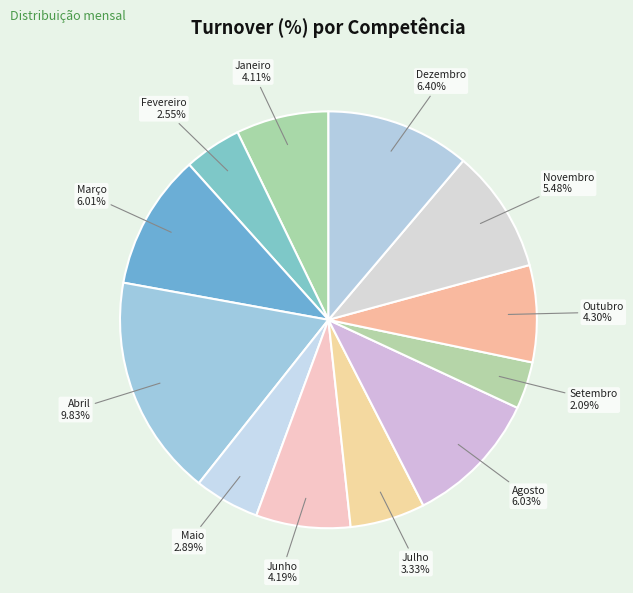

What portion of the pie excludes Junho?

92.7%